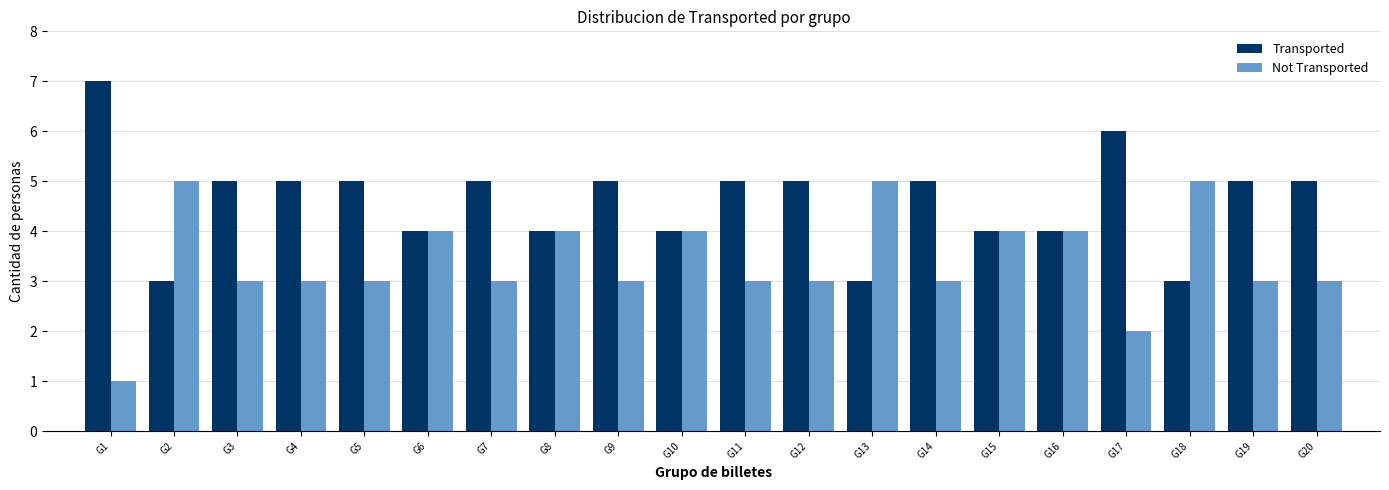

Is it true that Transported equals 2 at G14?

False